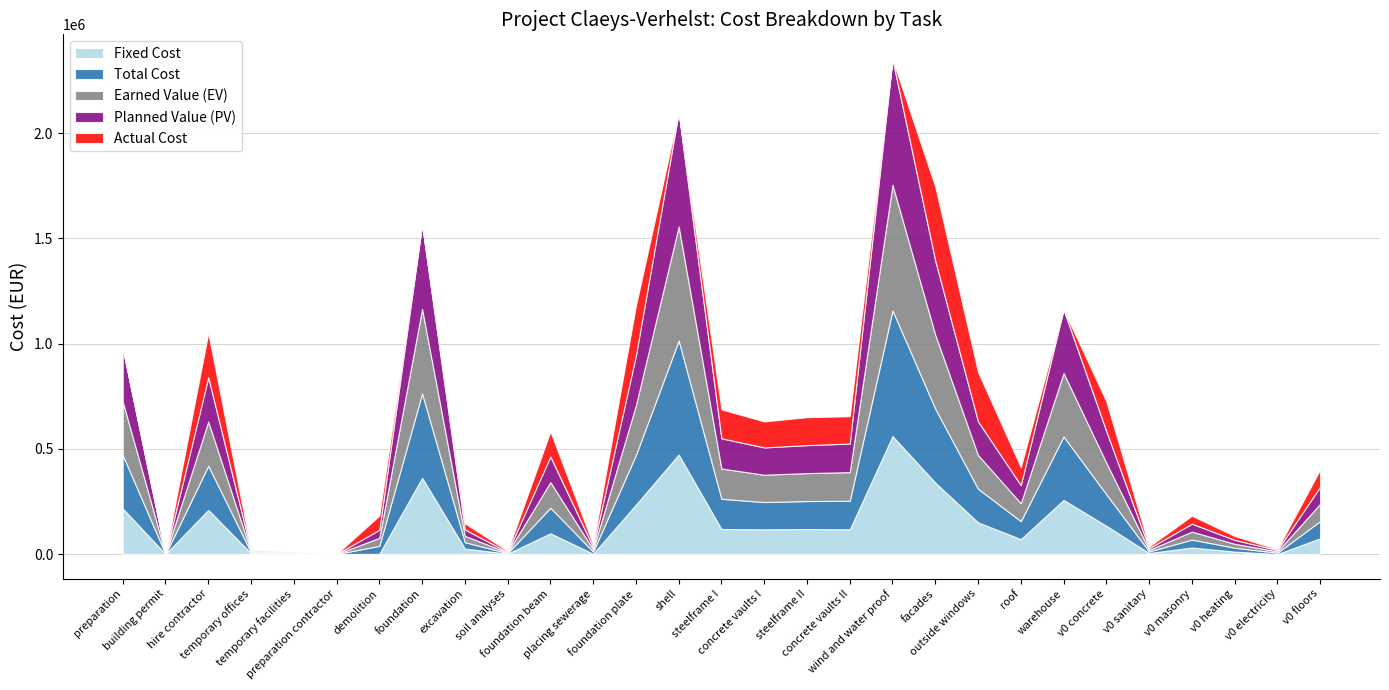

What are all the series names shown in the legend?

Fixed Cost, Total Cost, Earned Value (EV), Planned Value (PV), Actual Cost